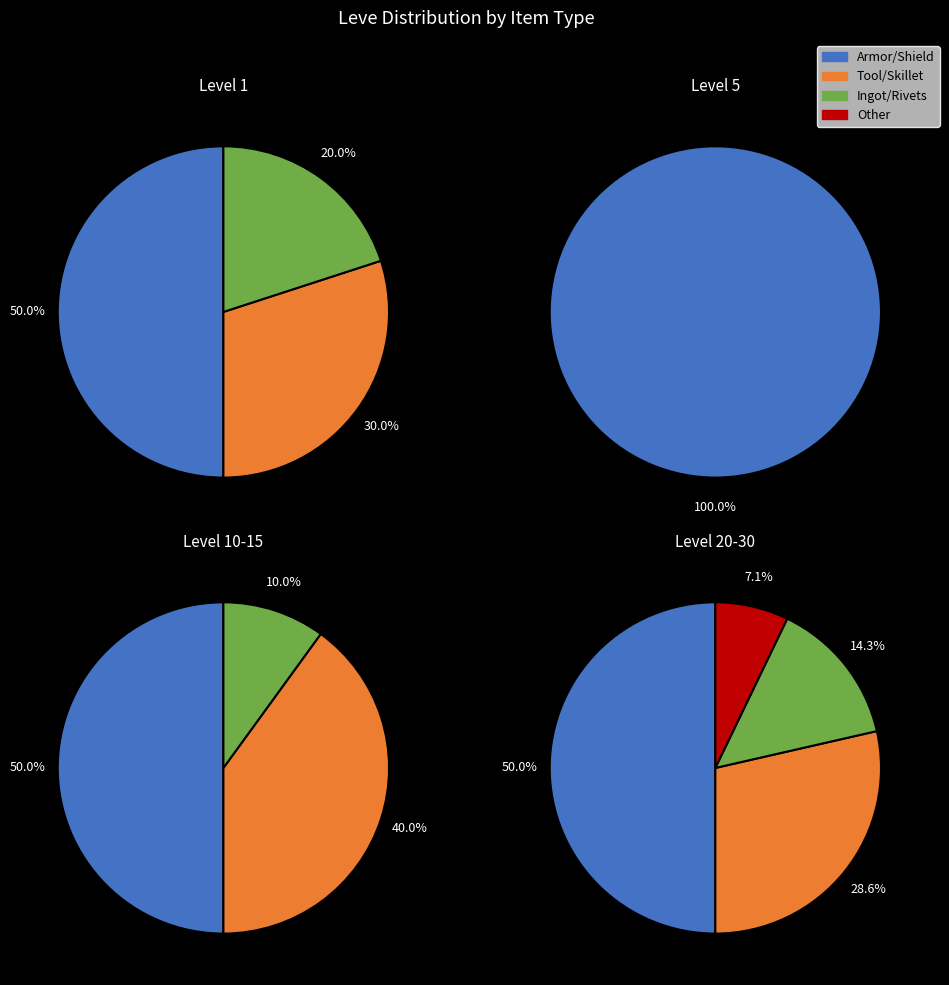

What portion of the pie excludes 1?

82.8%